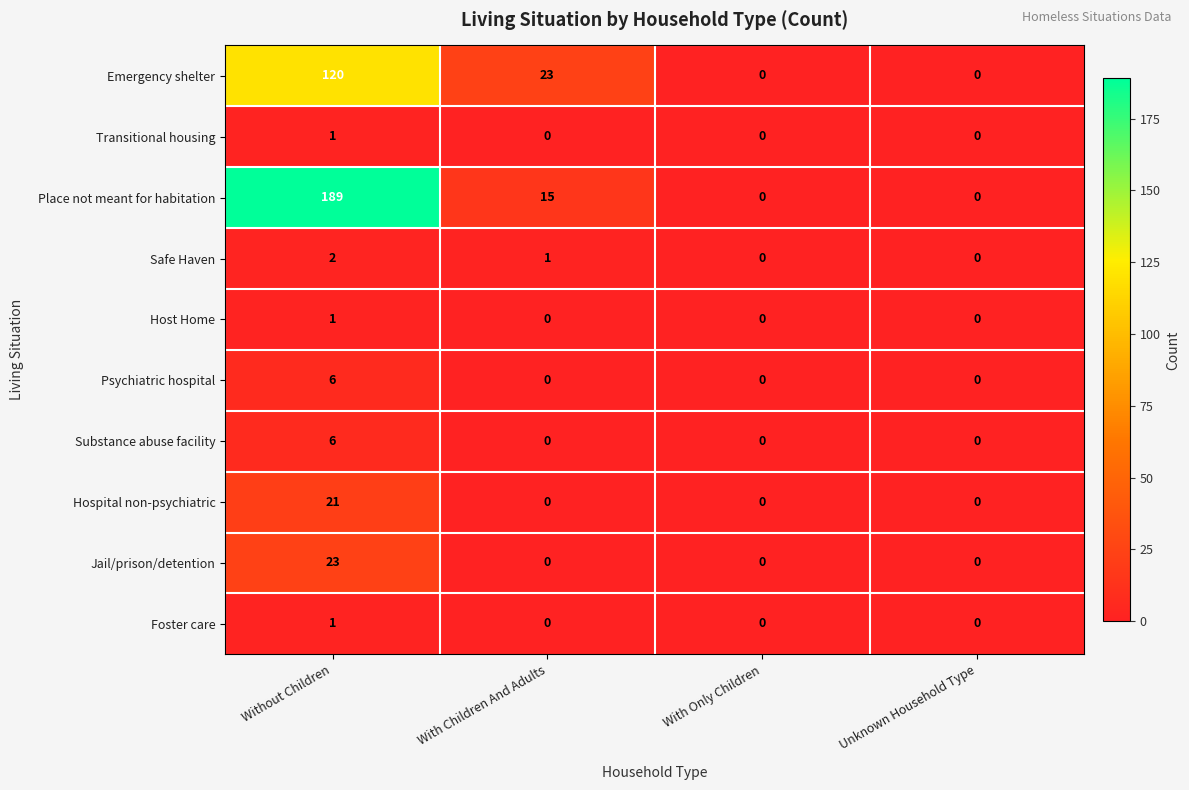

At which category is the sum across all series the highest?

Without Children